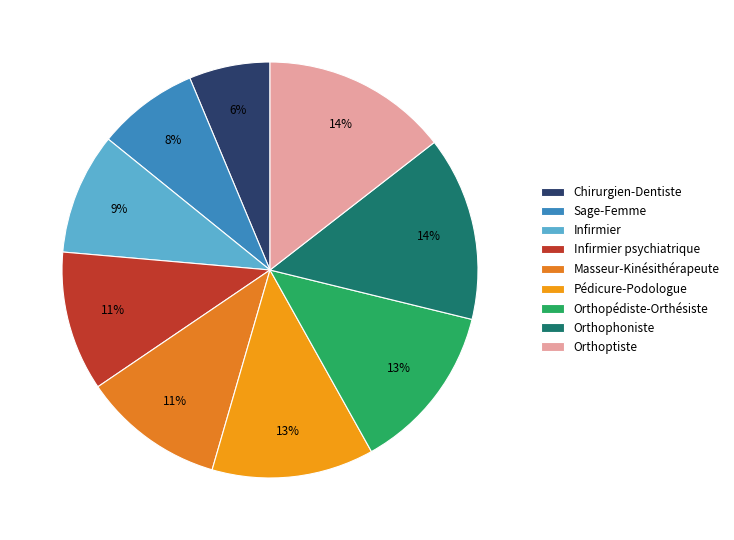

Does any single category account for the majority?

No